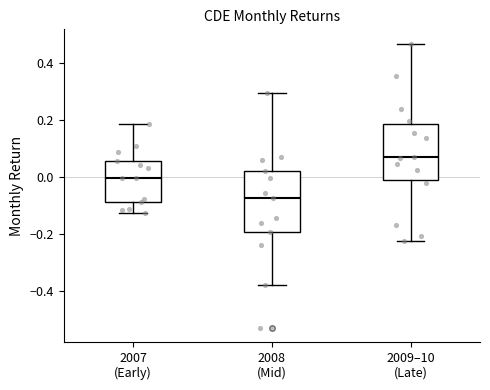

Where does the median line of the box for 2007 (Early) sit on the y-axis? The values are not printed on the chart, so give them approximately, as read against the axis.

0.00